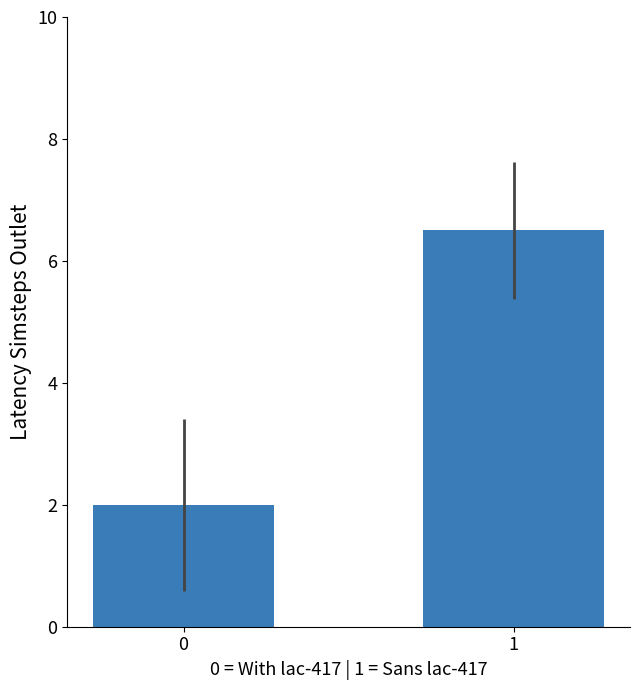

Does the chart contain stacked bars?

No